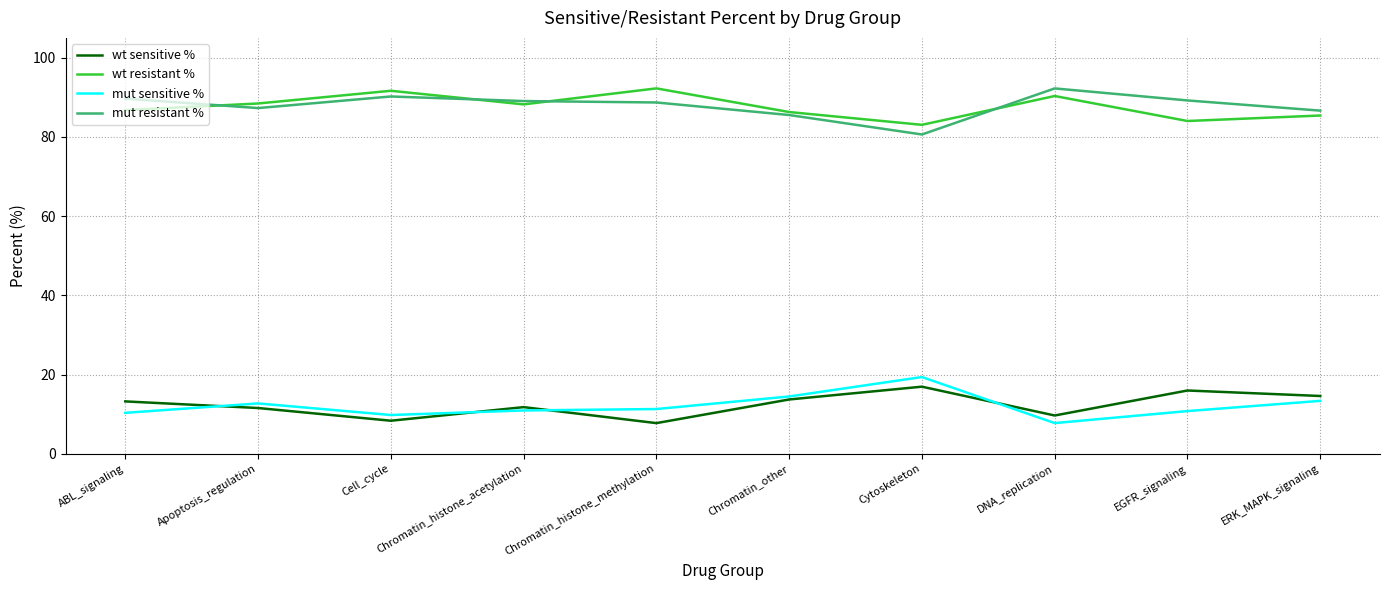

Count the number of data series in this chart.

4